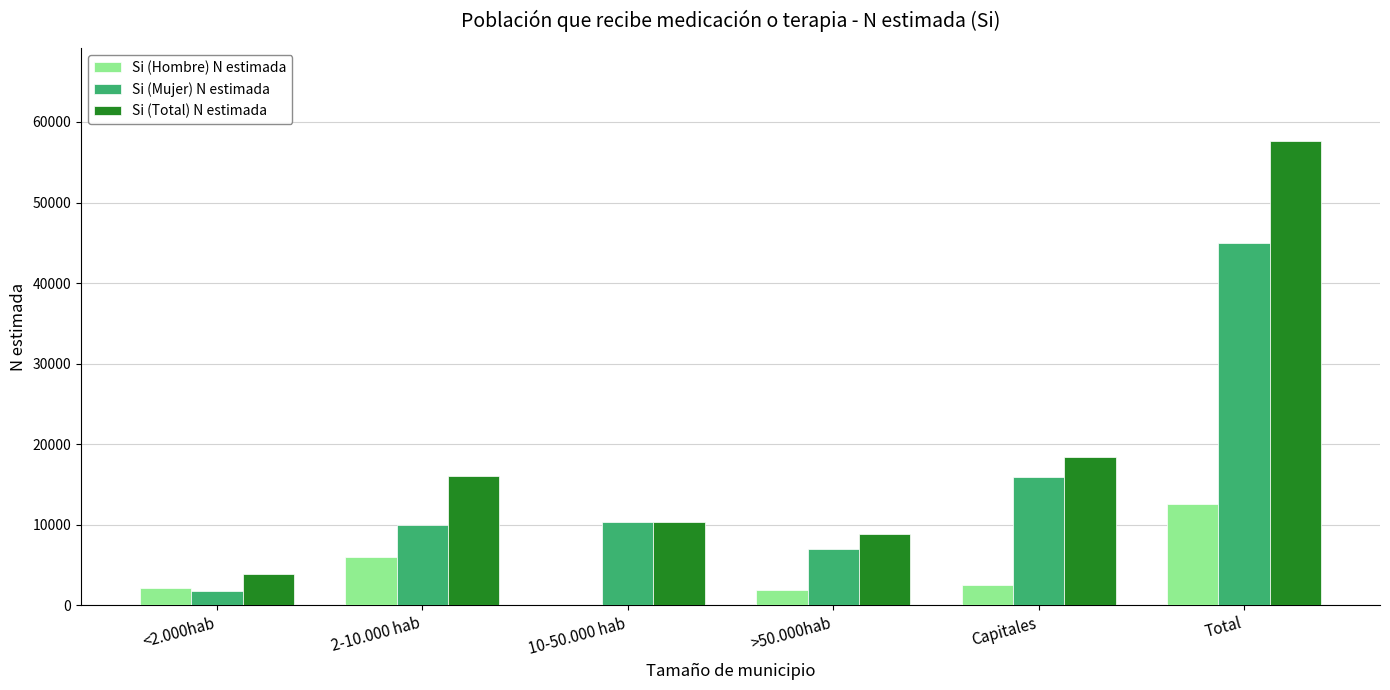

What is the maximum value shown in the chart?

57639